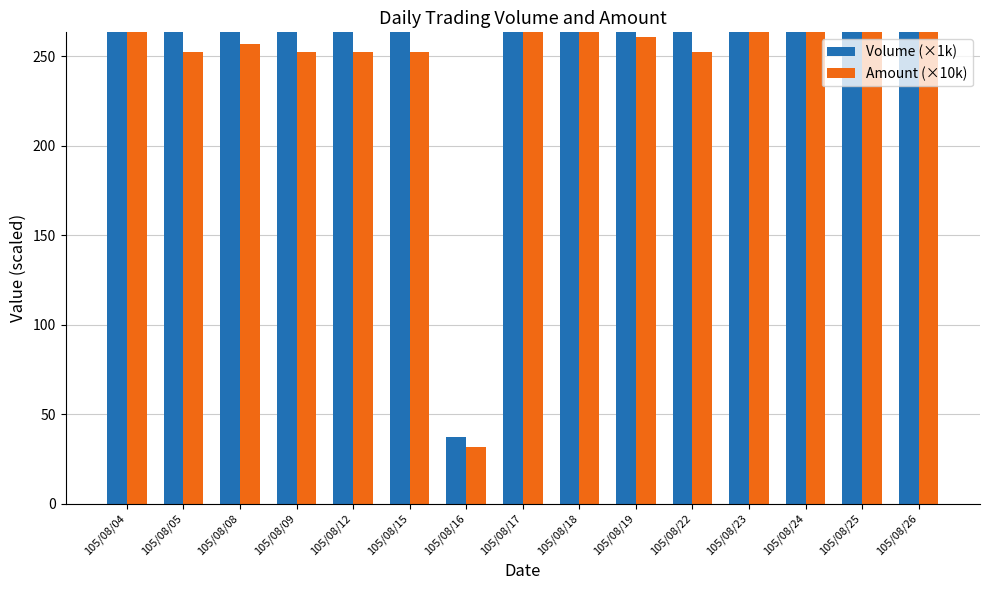

What is the smallest value displayed?

31.4